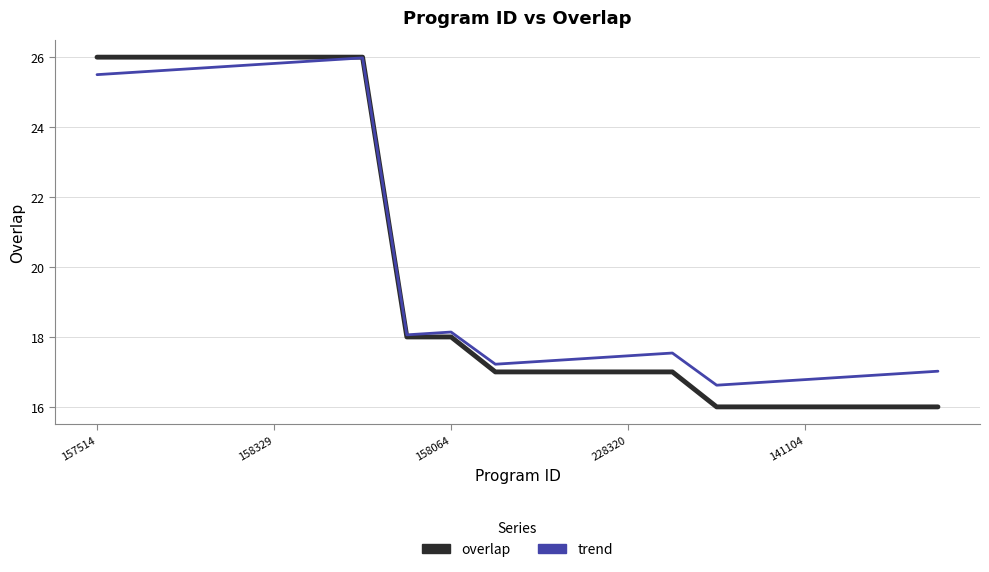

Which series ends up on top after the final intersection of trend and overlap?

trend